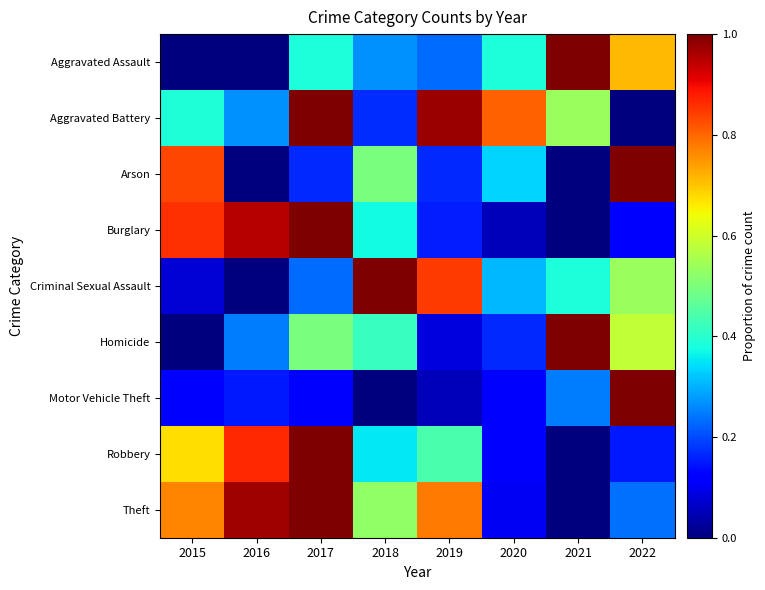

What is the total value across all series at 2018?

3.6